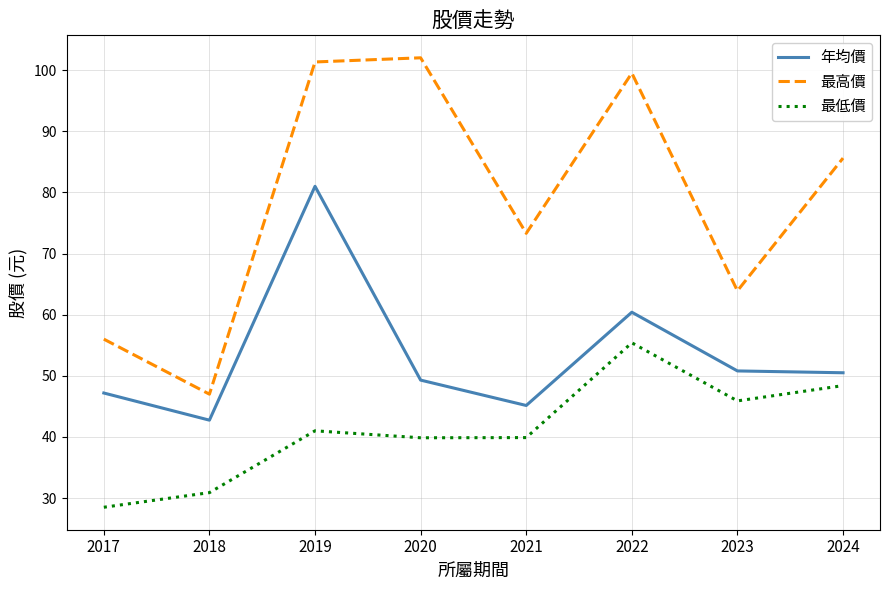

True or false: 年均價 has a value of 60.4 at 2022.

True